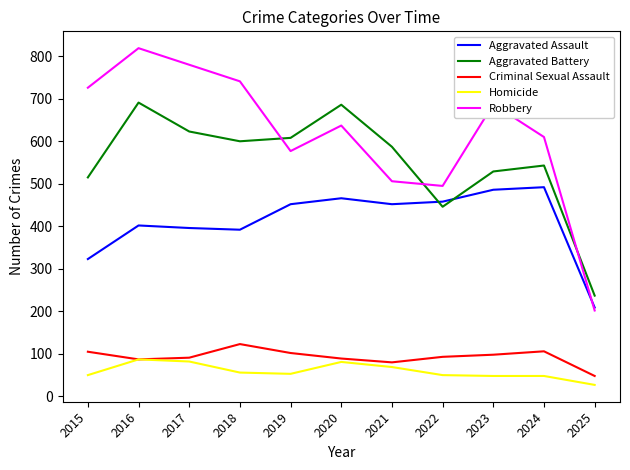

Where is Robbery nearest to the value 510?

2021